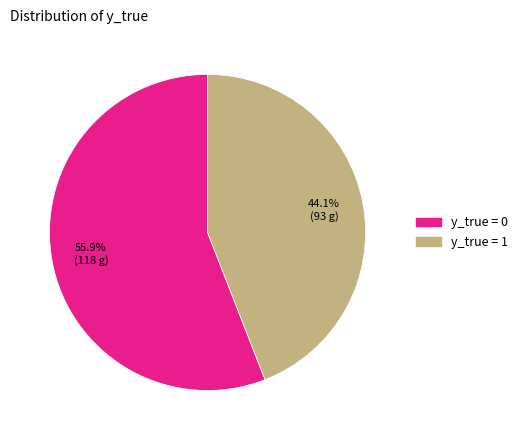

Rank the categories by value from highest to lowest.

y_true = 0, y_true = 1